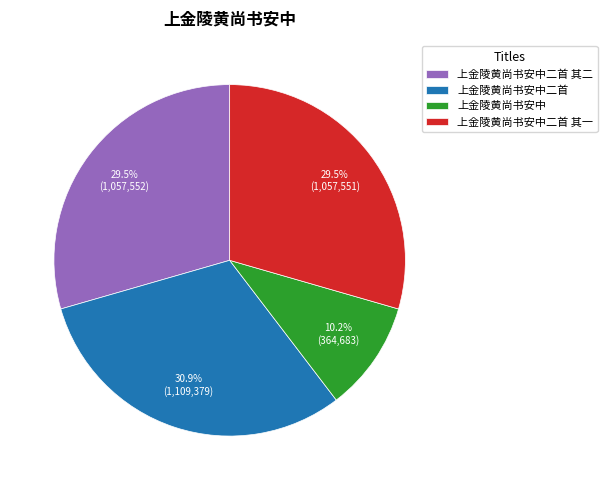

What is the ratio of the value at 上金陵黄尚书安中 to the value at 上金陵黄尚书安中二首 其一?

0.3